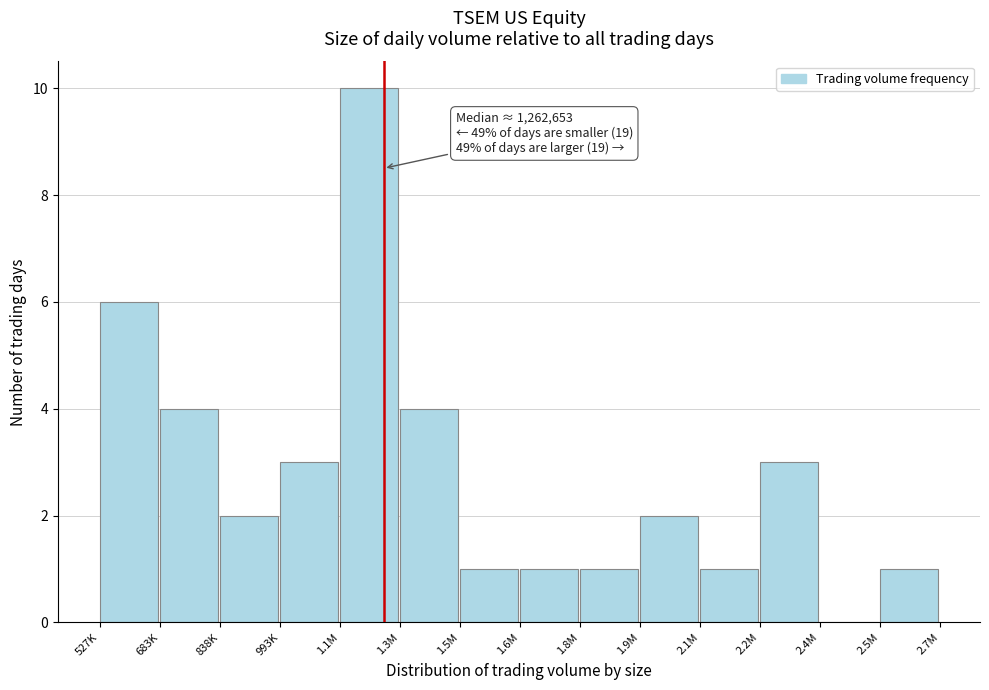

Reading right to left, transcribe all the data shown in this chart.

2.5M=1	2.4M=0	2.2M=3	2.1M=1	1.9M=2	1.8M=1	1.6M=1	1.5M=1	1.3M=4	1.1M=10	993K=3	838K=2	683K=4	527K=6